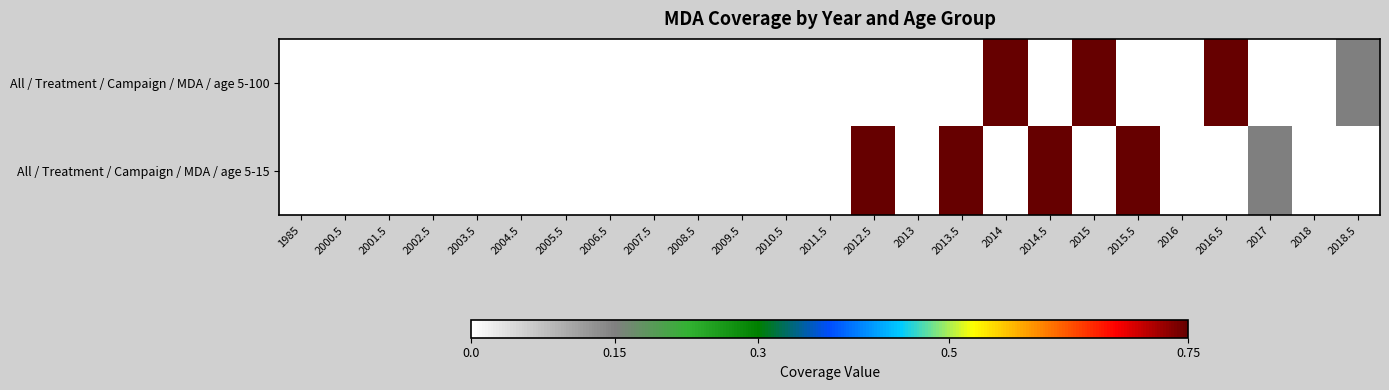

Reading left to right, list all the values displayed in this chart.

All / Treatment / Campaign / MDA / age 5-100: 1985=0.0	2000.5=0.0	2001.5=0.0	2002.5=0.0	2003.5=0.0	2004.5=0.0	2005.5=0.0	2006.5=0.0	2007.5=0.0	2008.5=0.0	2009.5=0.0	2010.5=0.0	2011.5=0.0	2012.5=0.0	2013=0.0	2013.5=0.0	2014=0.8	2014.5=0.0	2015=0.8	2015.5=0.0	2016=0.0	2016.5=0.8	2017=0.0	2018=0.0	2018.5=0.1
All / Treatment / Campaign / MDA / age 5-15: 1985=0.0	2000.5=0.0	2001.5=0.0	2002.5=0.0	2003.5=0.0	2004.5=0.0	2005.5=0.0	2006.5=0.0	2007.5=0.0	2008.5=0.0	2009.5=0.0	2010.5=0.0	2011.5=0.0	2012.5=0.8	2013=0.0	2013.5=0.8	2014=0.0	2014.5=0.8	2015=0.0	2015.5=0.8	2016=0.0	2016.5=0.0	2017=0.1	2018=0.0	2018.5=0.0